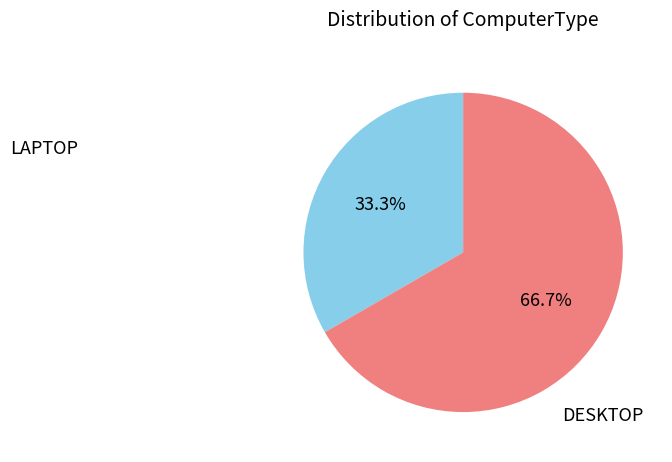

To the nearest percent, what portion does LAPTOP represent?

33%